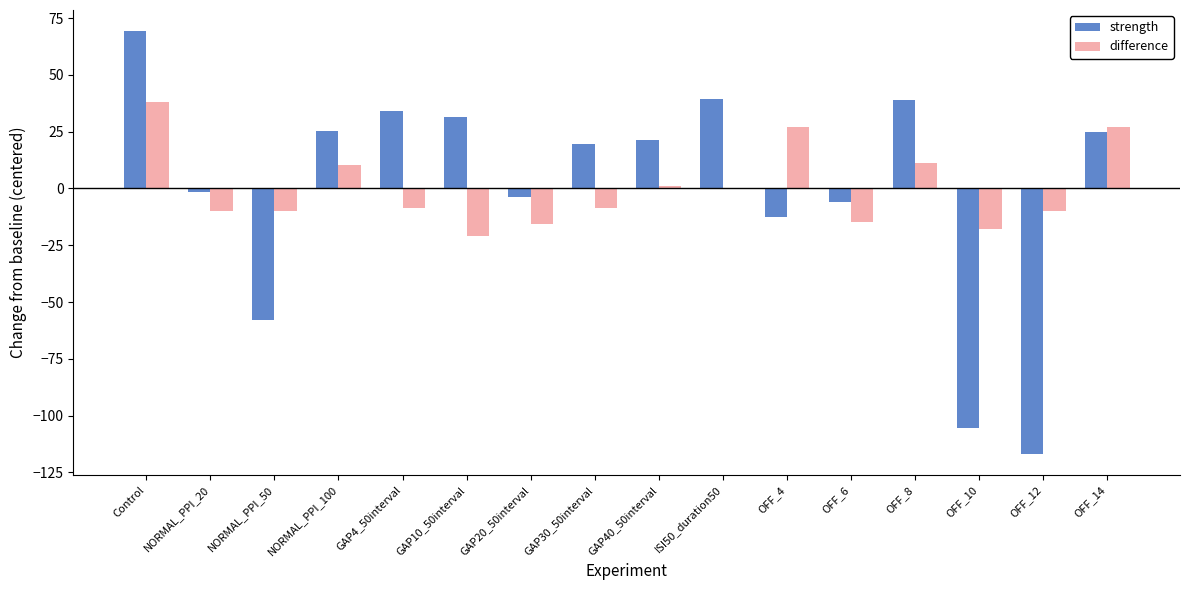

True or false: strength has a value of -3.8 at GAP20_50interval.

True